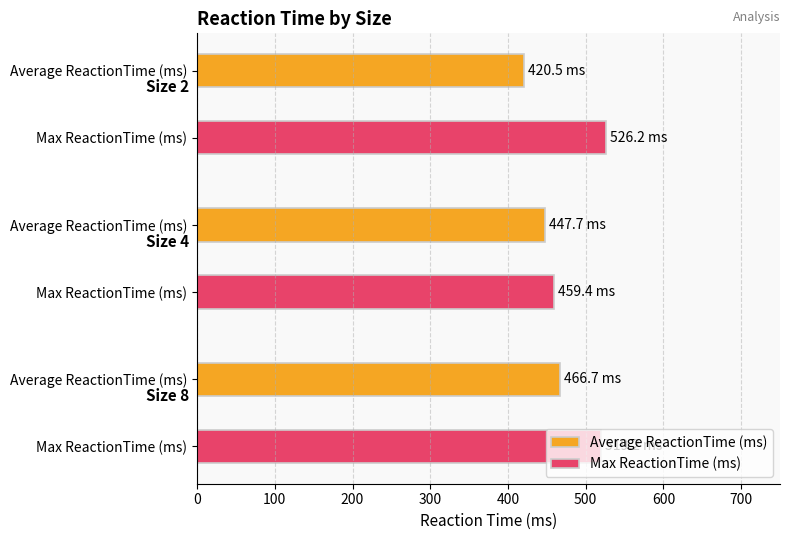

What is the average value of the Max ReactionTime (ms) series?

501.6